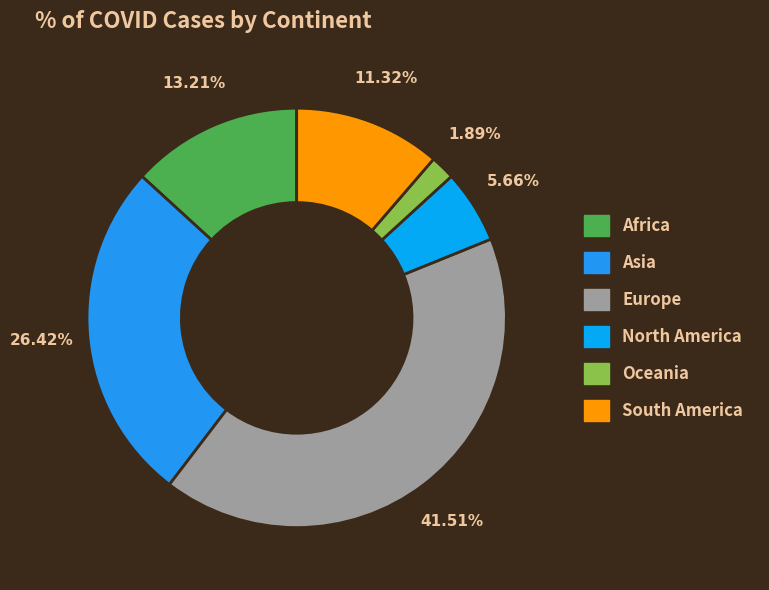

Rank the categories by value from highest to lowest.

Europe, Asia, Africa, South America, North America, Oceania